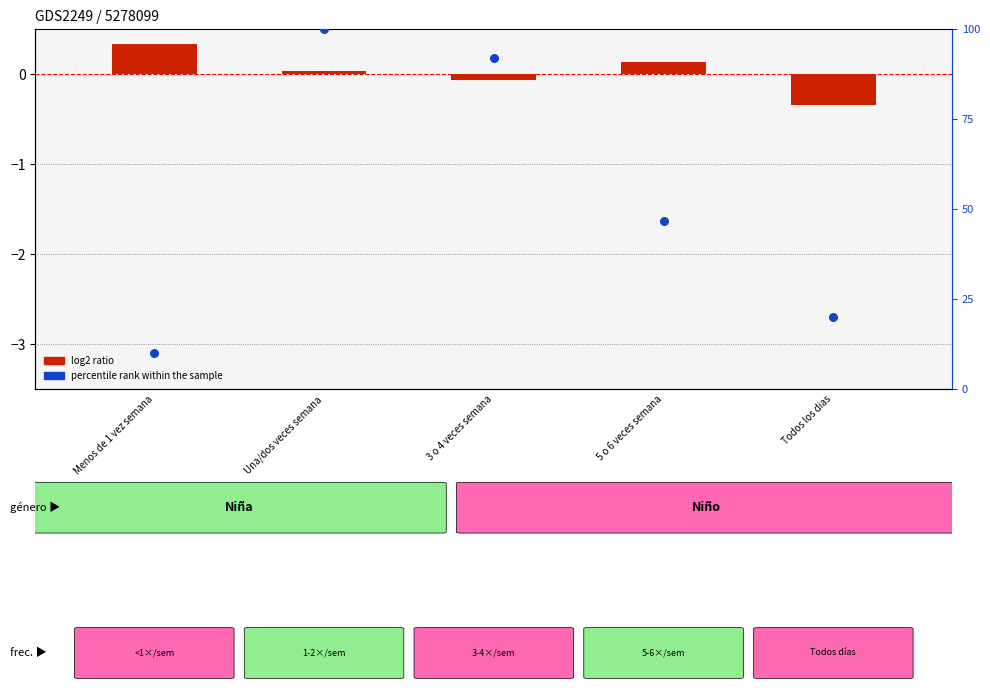

At how many categories does at least one series exceed 40?

3